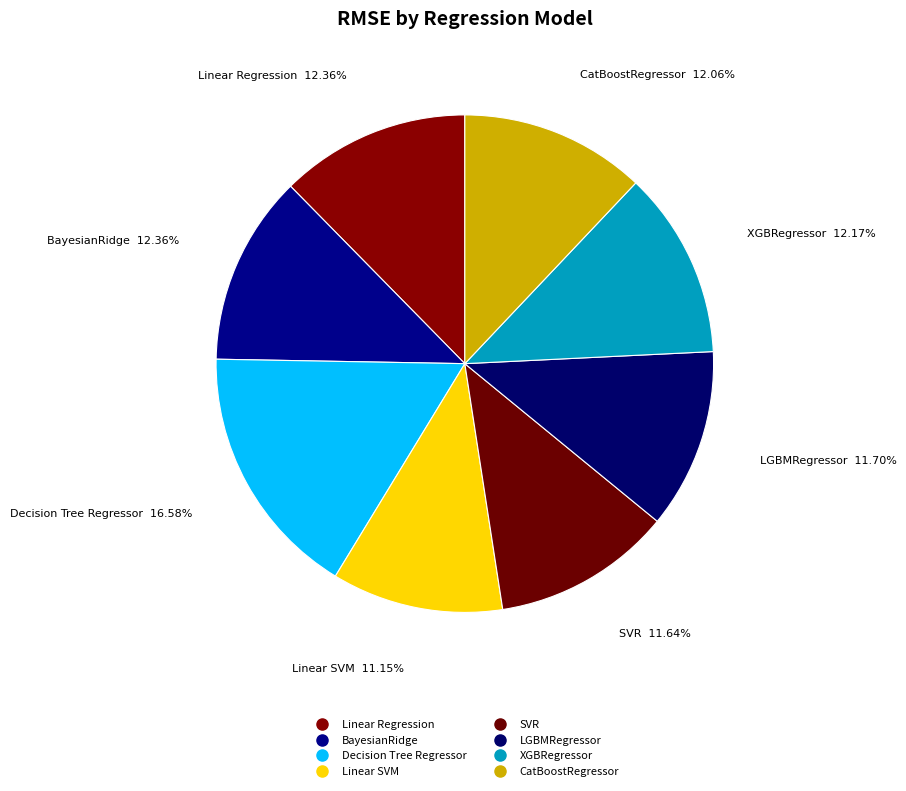

Which category has the biggest portion of the pie?

Decision Tree Regressor